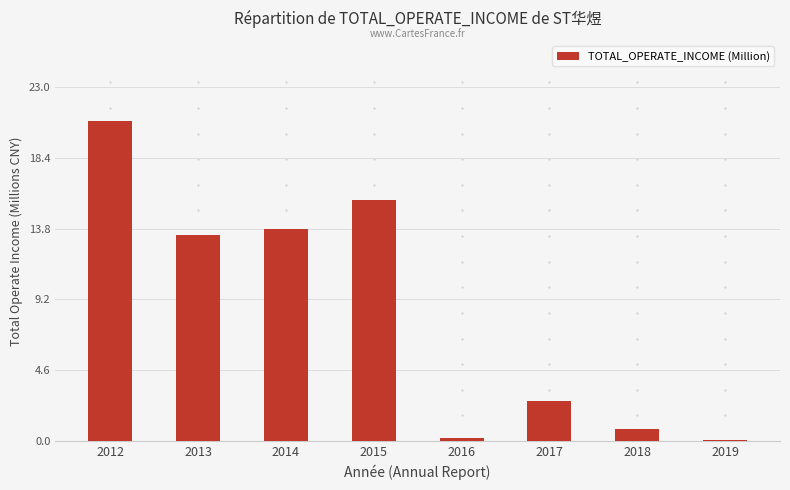

What is the sum of the values at 2017 and 2018?

3.3